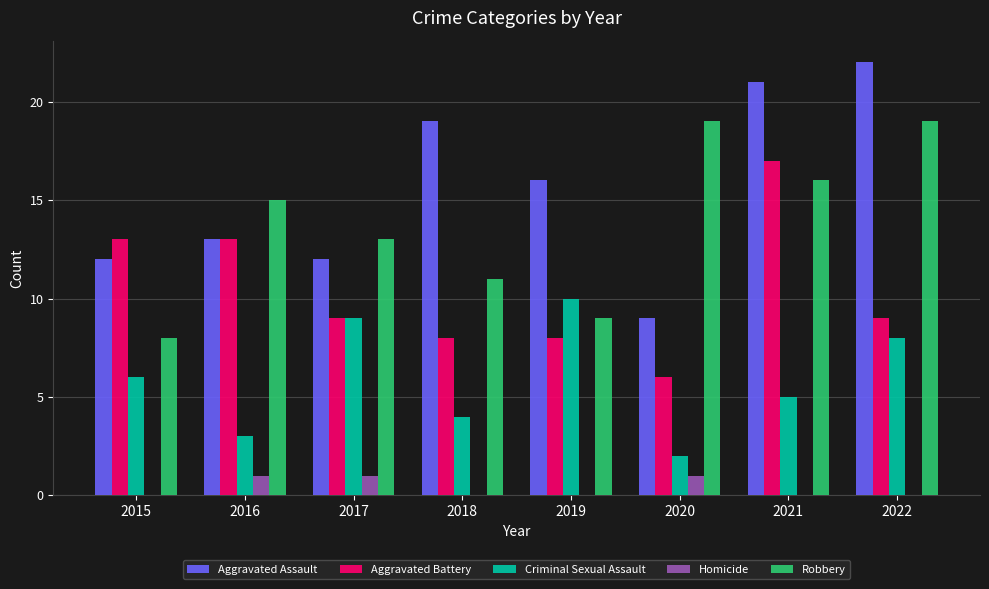

How many categories are shown in the chart?

8